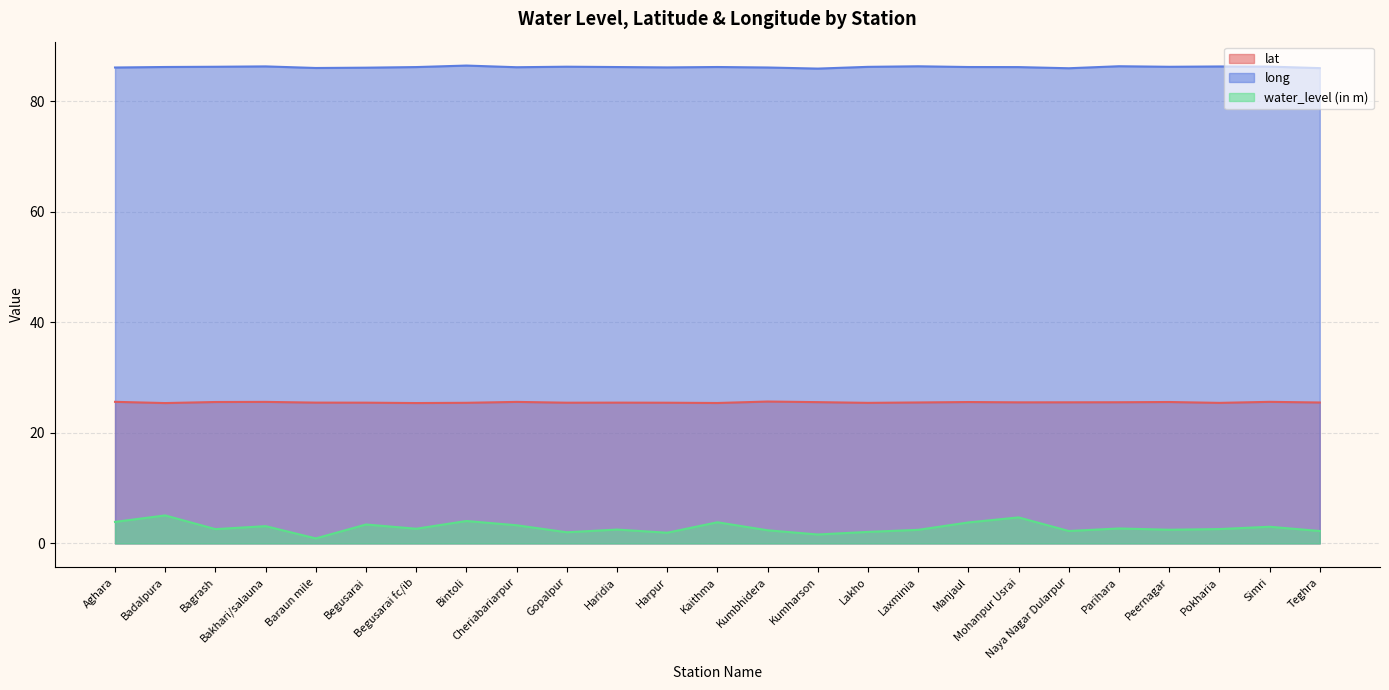

Does the chart display data point markers on the line(s)?

No